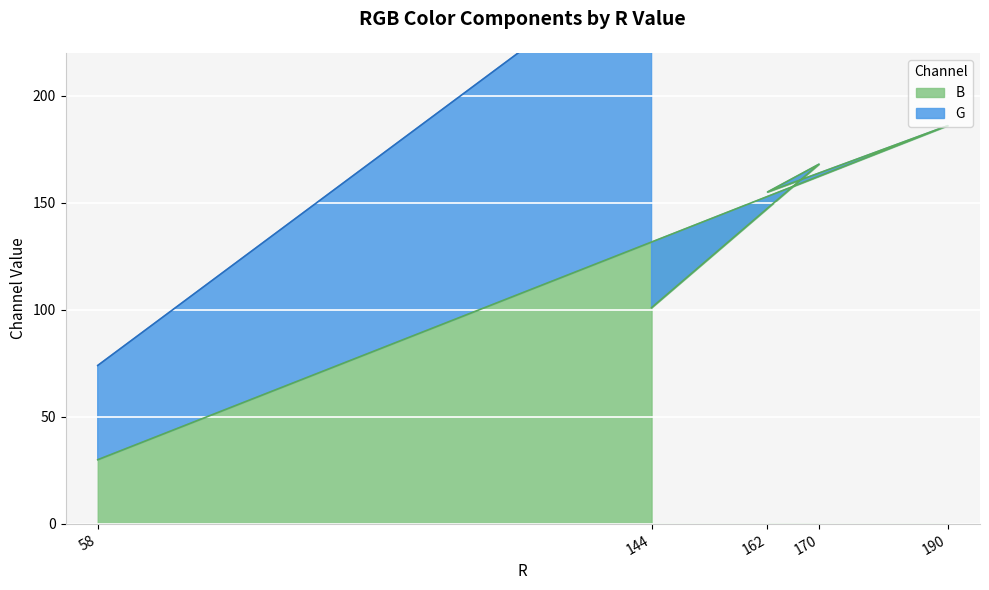

True or false: G has more than 2 interior local peaks.

False